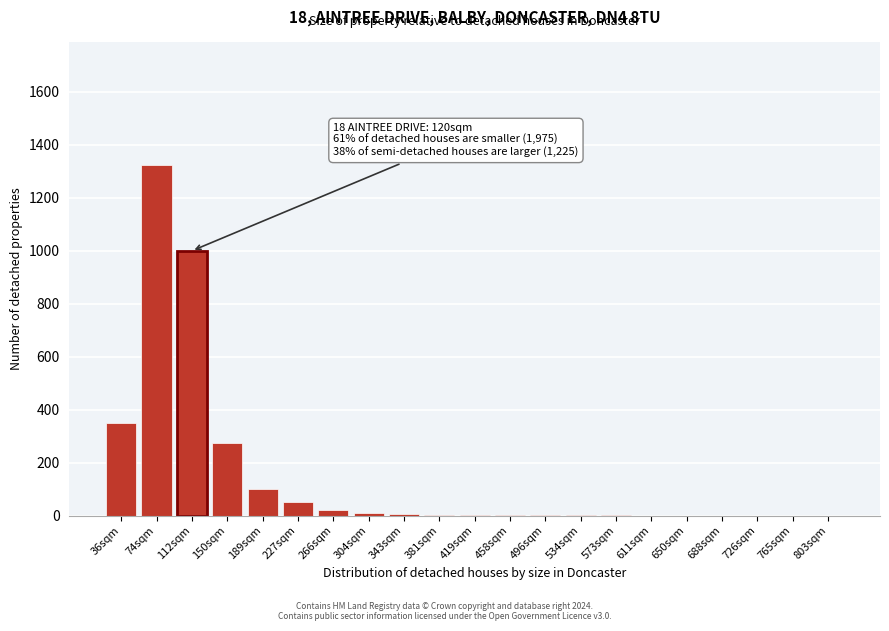

What is the sum of all values?

3145